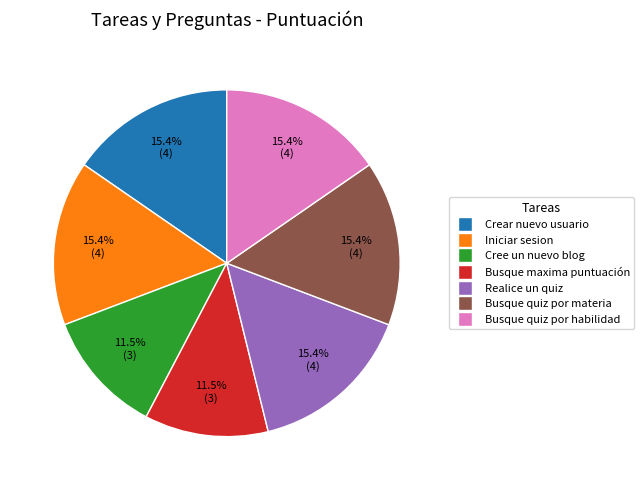

Is there a majority slice in this chart?

No